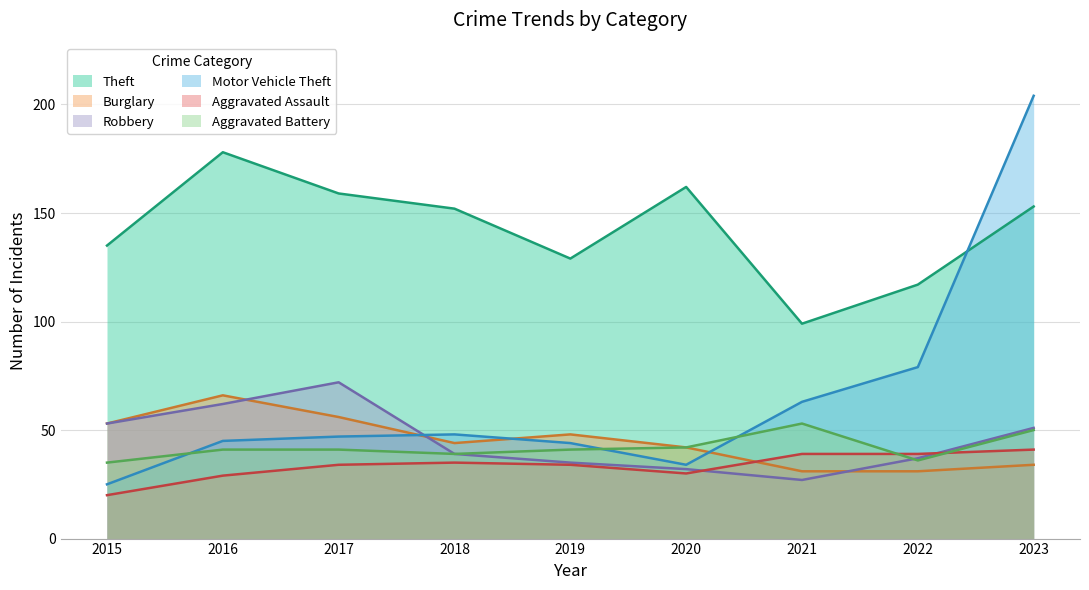

True or false: Burglary has a value of 44 at 2018.

True